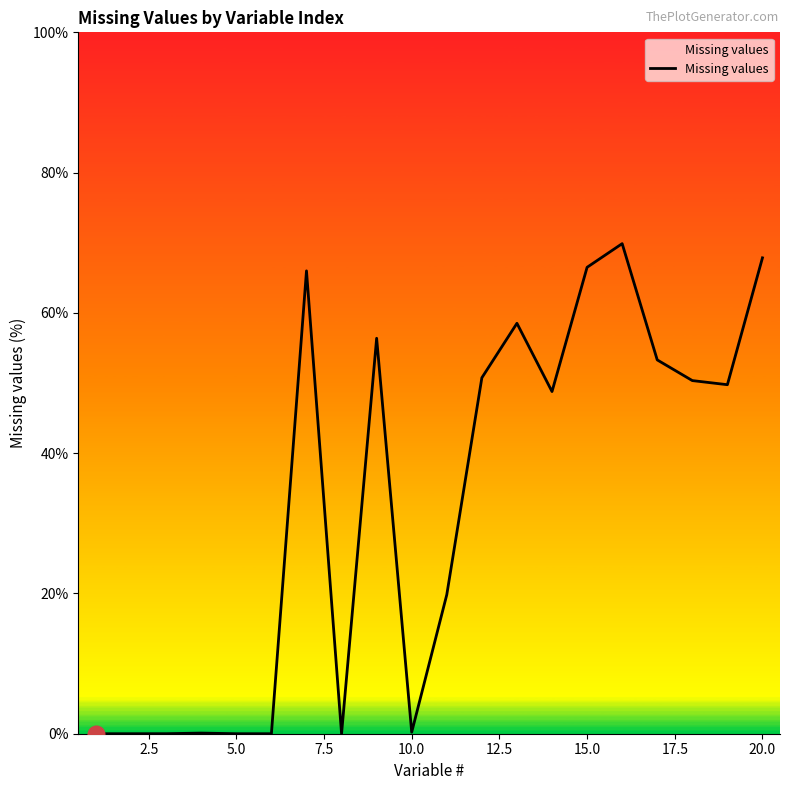

What is the maximum value shown in the chart?

69.9